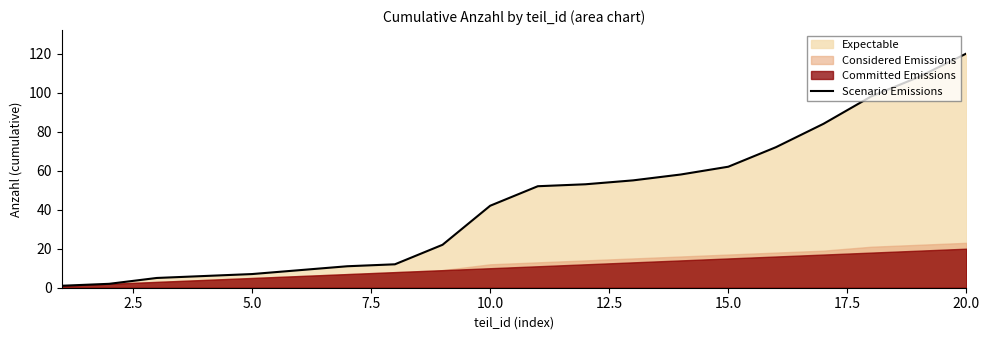

Reading left to right, transcribe all the data shown in this chart.

1	2	5	6	7	9	11	12	22	42	52	53	55	58	62	72	84	98	108	120